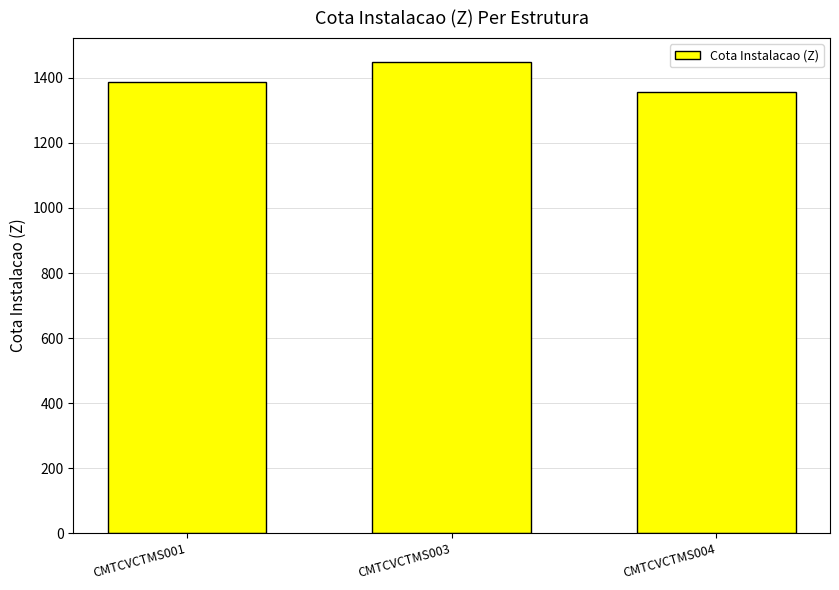

Are the bars grouped side by side (vs. stacked)?

No